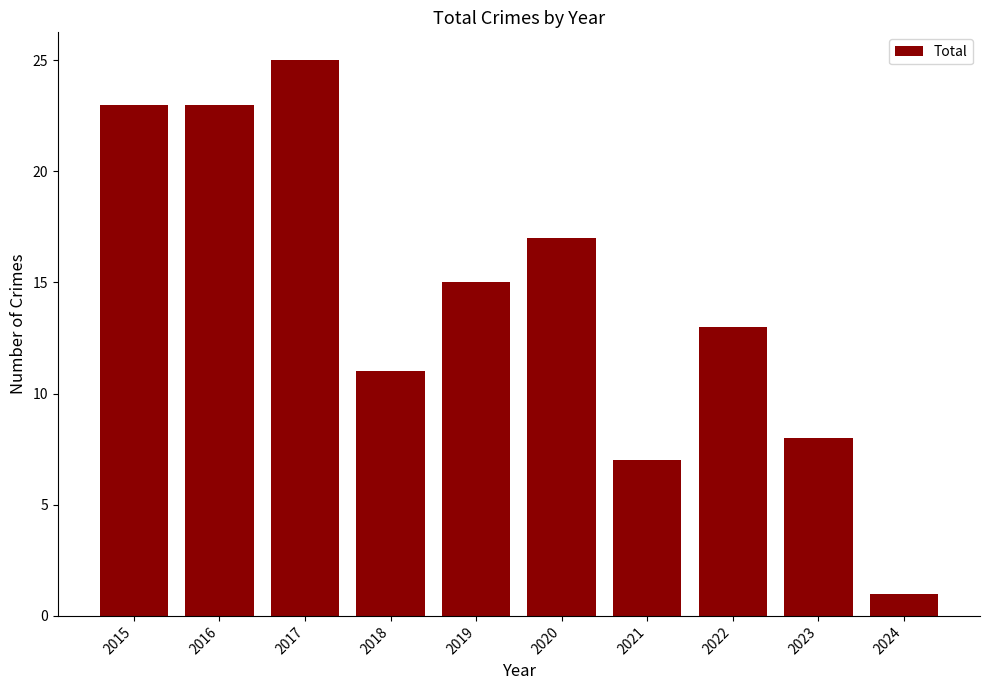

Approximately how many times larger is the value at 2018 compared to 2021?

1.6